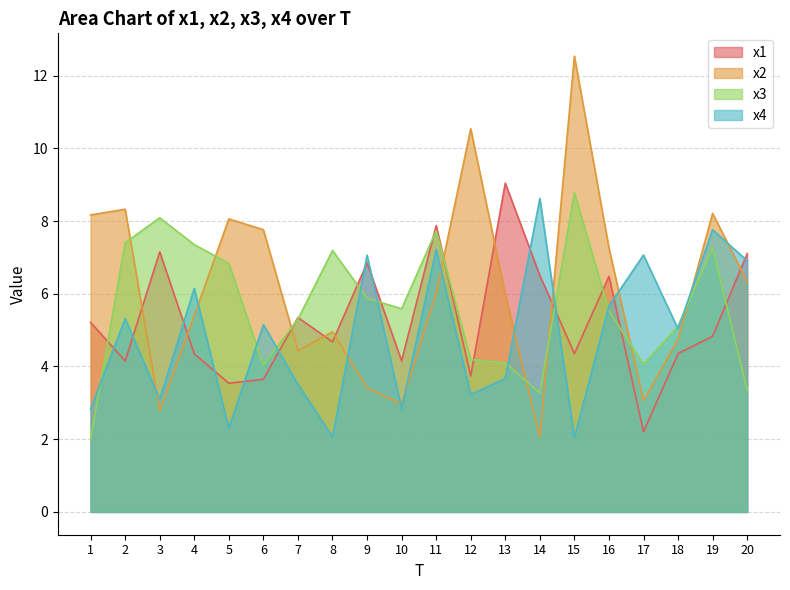

Does the chart have visible grid lines?

Yes